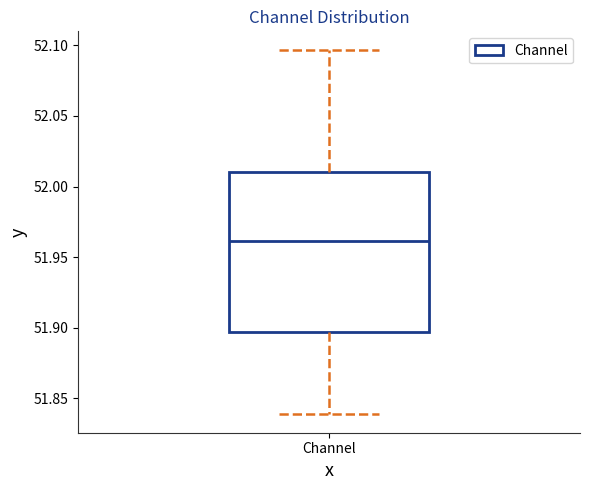

Where is the lower edge of the box for Channel on the y-axis? The values are not printed on the chart, so give them approximately, as read against the axis.

51.895